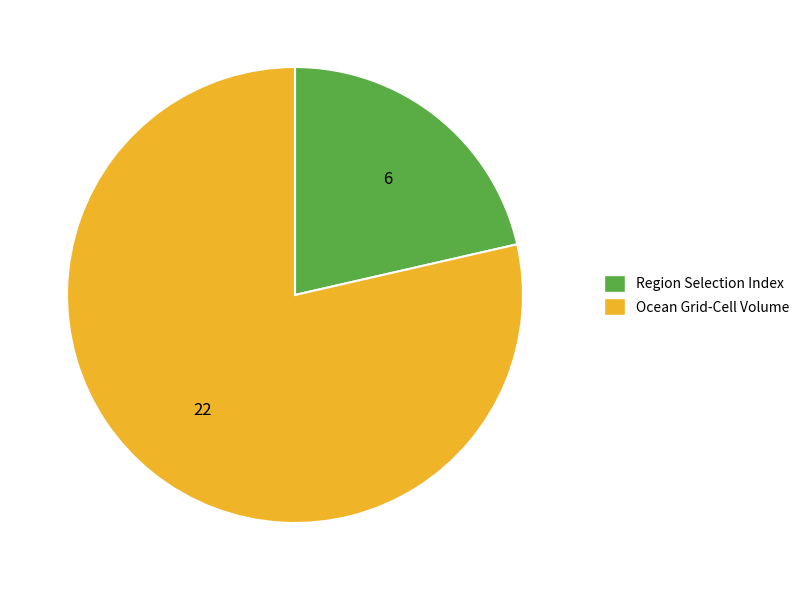

Does Ocean Grid-Cell Volume represent more than half of the total?

Yes